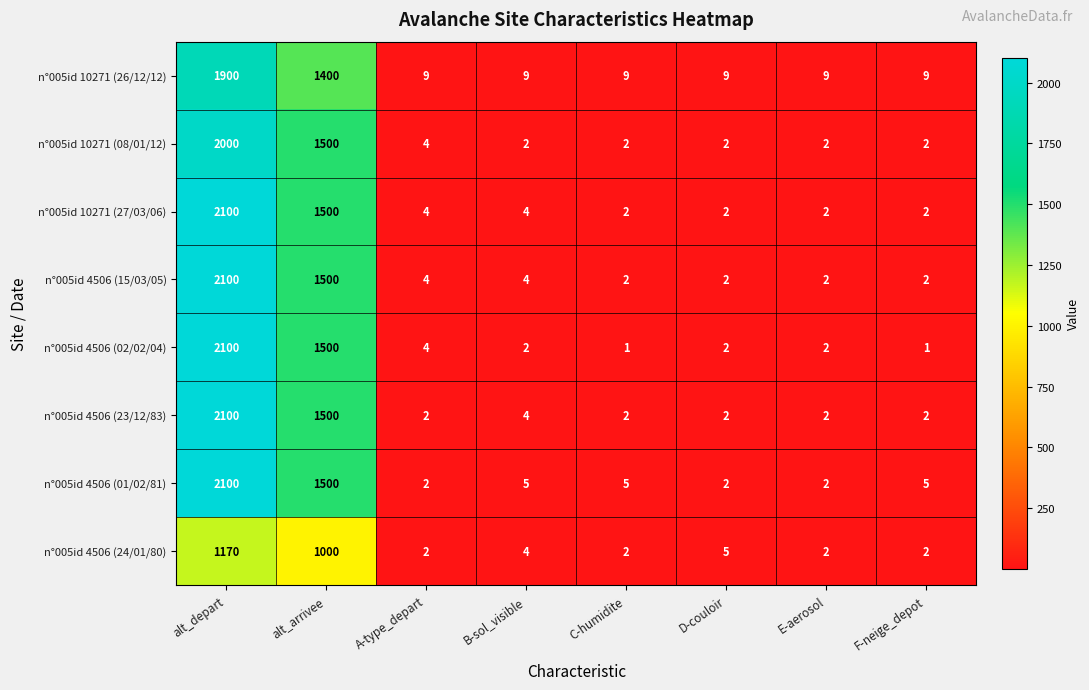

At which label is n°005id 10271 (27/03/06) closest to 1051?

alt_arrivee